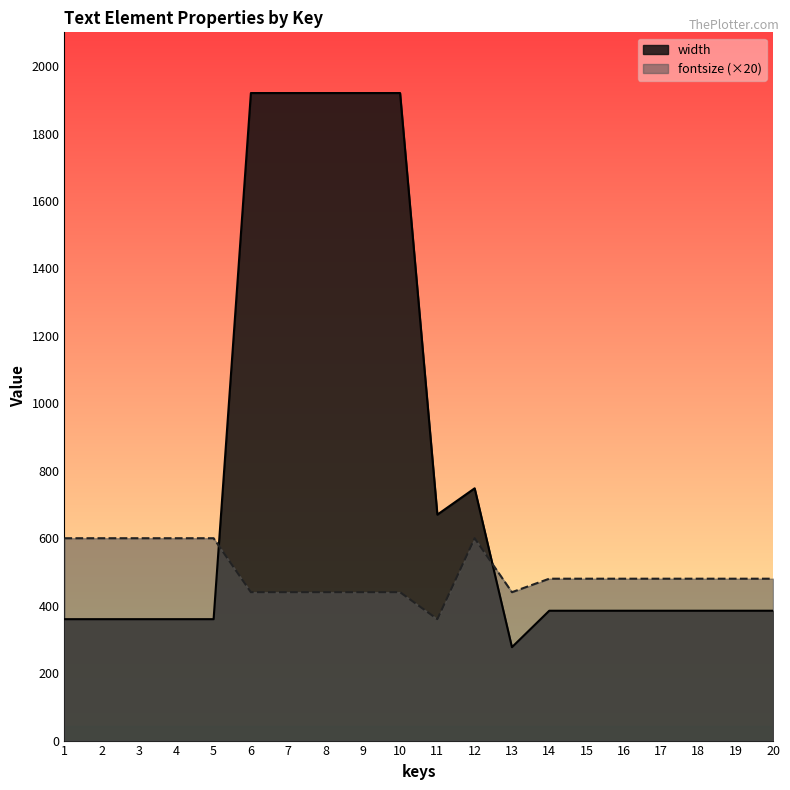

Rank the series by their maximum value, from lowest to highest.

fontsize (×20), width